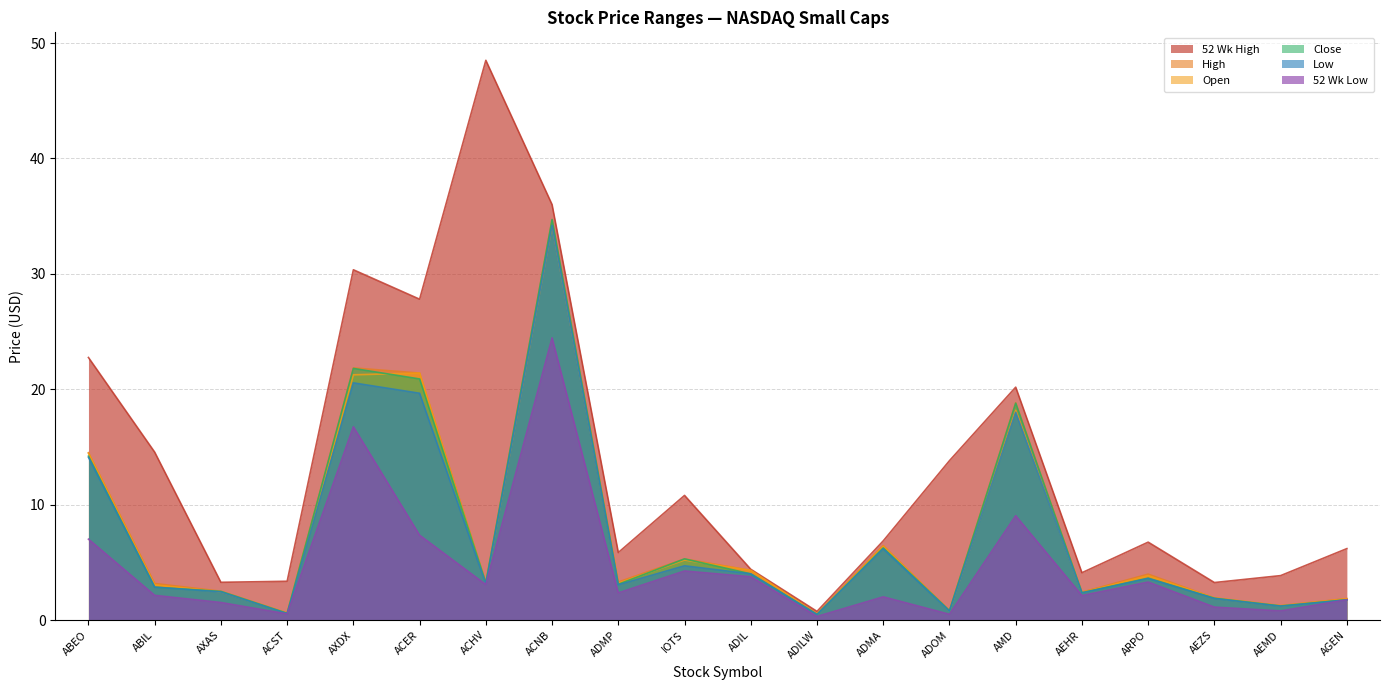

How many interior local peaks does the Low series have?

6